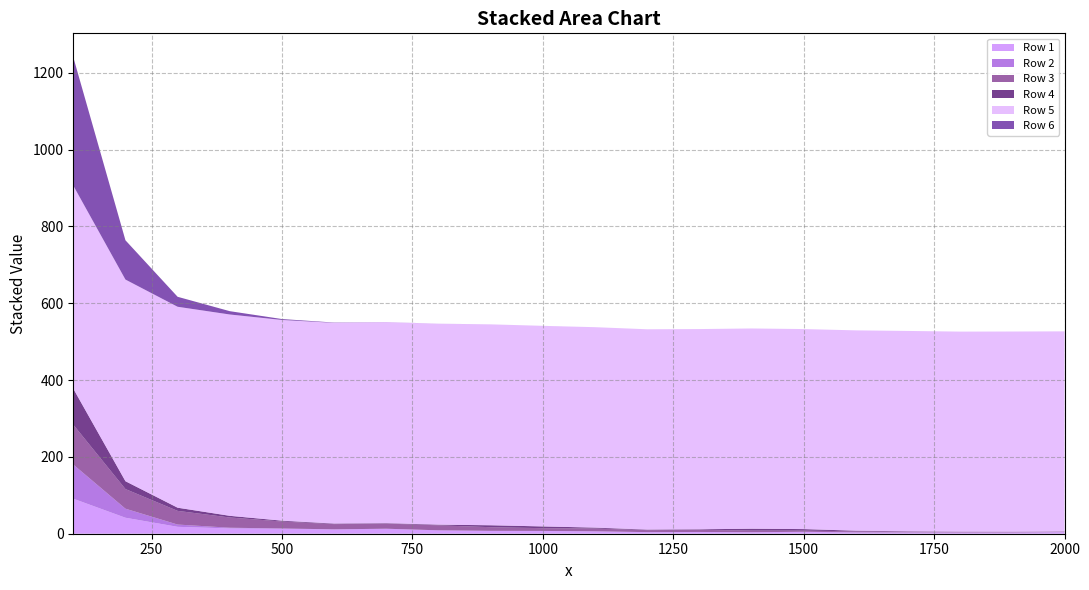

Reading left to right, extract all data points from this chart.

Row 1: 91.2	41.6	18.0	13.7	13.0	11.3	13.0	8.9	7.5	7.3	6.3	4.2	4.6	3.9	5.0	3.6	3.3	3.1	2.9	3.8
Row 2: 88.9	23.6	5.9	1.9	0.6	0.2	0.1	0.0	0.0	0.0	0.0	0.0	0.0	0.0	0.0	0.0	0.0	0.1	0.5	0.6
Row 3: 103.8	51.1	35.6	26.6	18.2	13.6	13.4	13.0	9.5	7.2	7.2	5.2	5.5	4.2	3.0	2.6	2.0	1.5	1.2	1.1
Row 4: 93.8	20.4	8.3	4.3	2.1	1.4	1.2	1.7	5.0	4.5	2.4	1.4	1.4	4.9	4.0	1.7	1.0	0.7	0.7	0.6
Row 5: 528.7	524.9	523.0	524.1	522.5	522.5	523.2	523.1	522.9	522.1	521.7	521.5	521.2	521.3	520.7	521.5	521.5	520.7	521.1	520.7
Row 6: 334.2	102.3	26.0	8.6	2.4	0.8	0.2	0.1	0.0	0.0	0.0	0.0	0.0	0.0	0.0	0.0	0.0	0.0	0.0	0.0